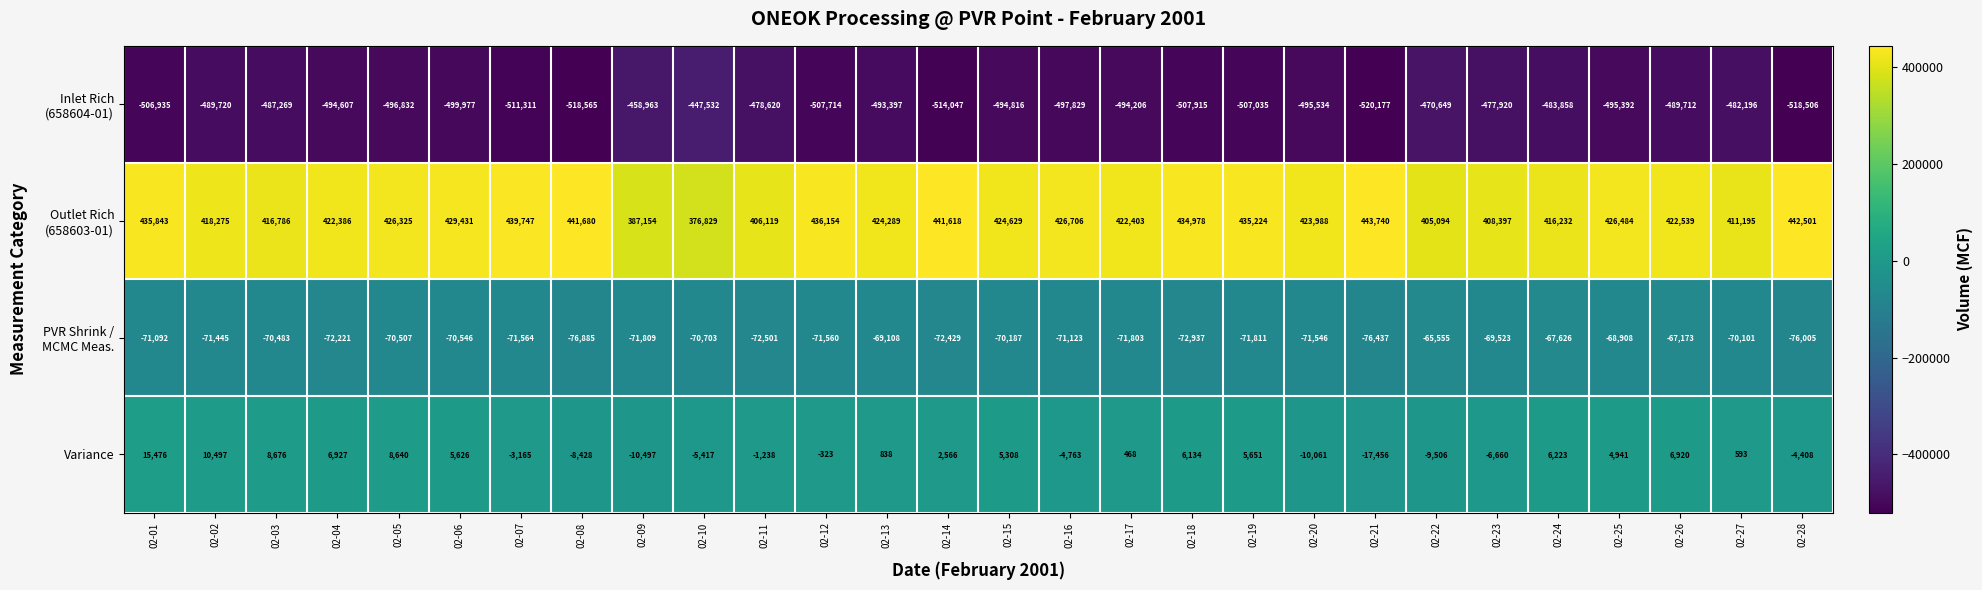

Where is Variance nearest to the value -990?

02-11